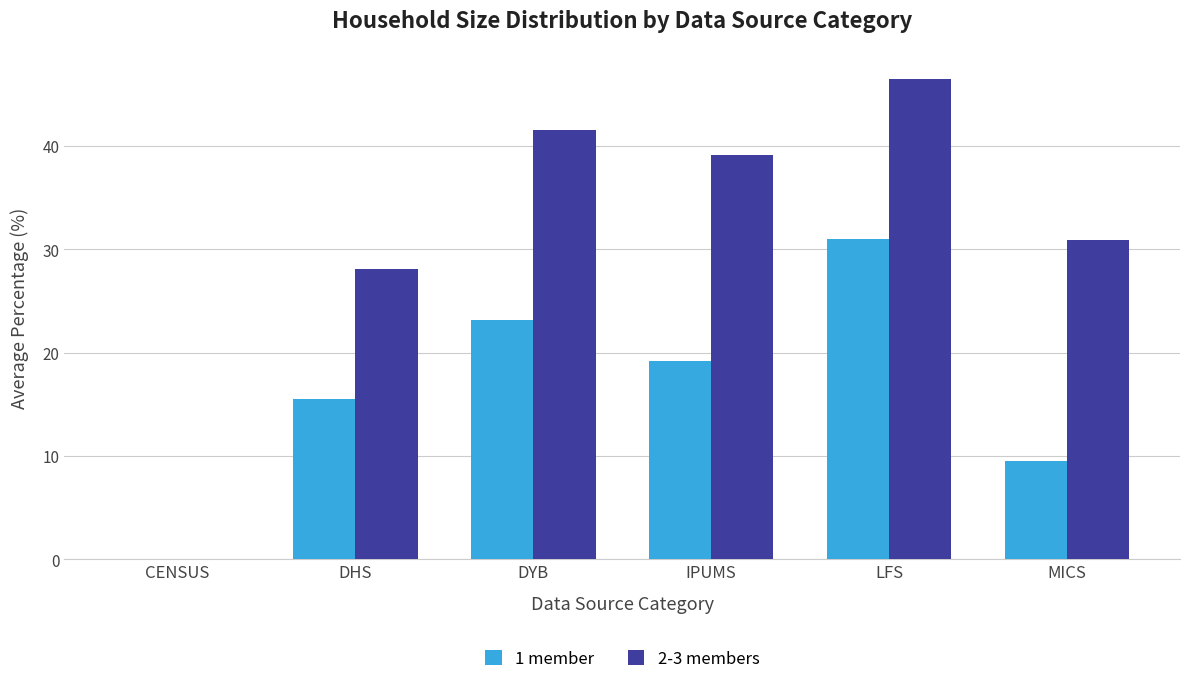

Which series has the largest range (max minus min)?

2-3 members